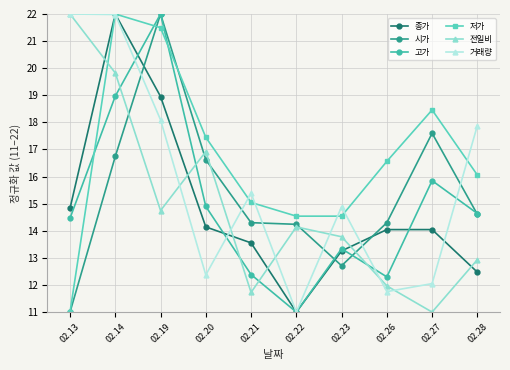

At which label is 고가 closest to 16?

02.27